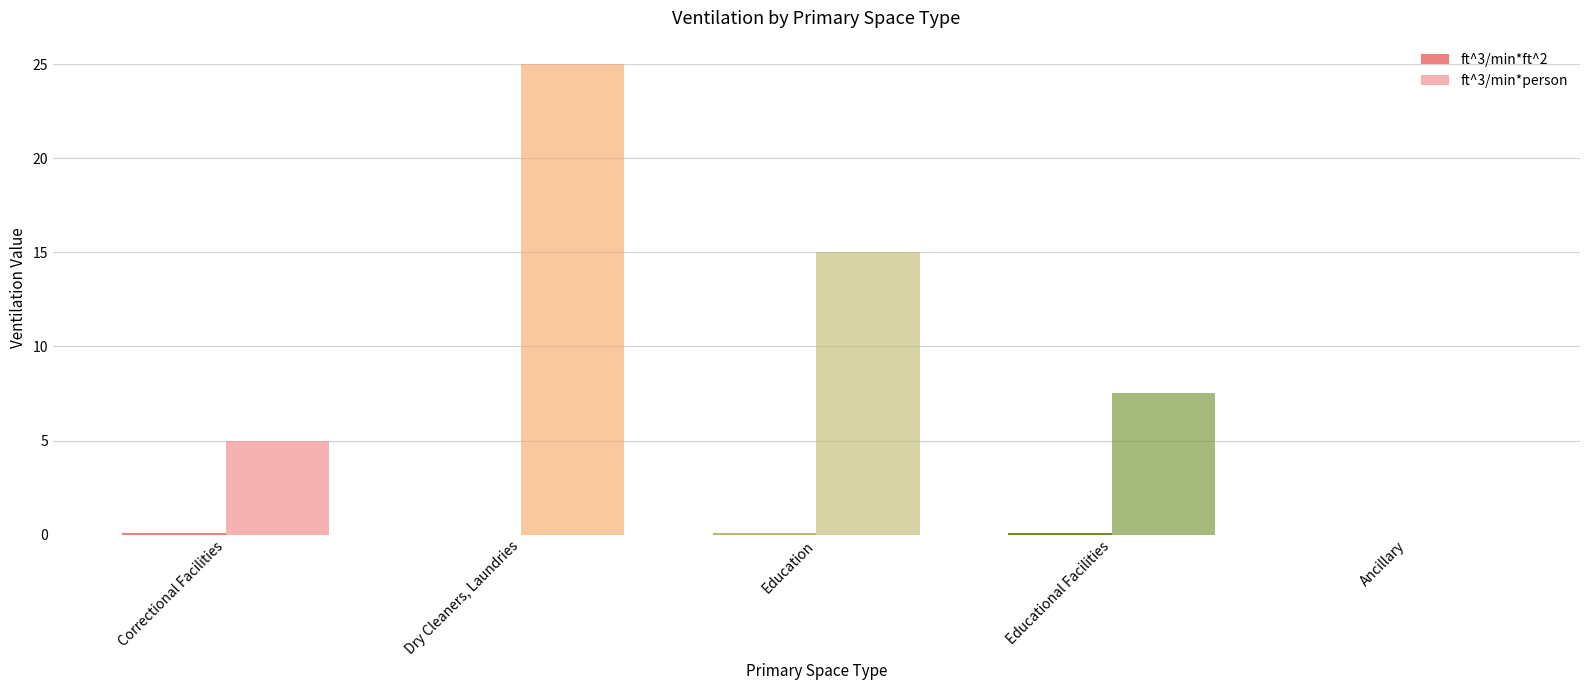

What is the difference between the highest and lowest values at Educational Facilities?

7.4